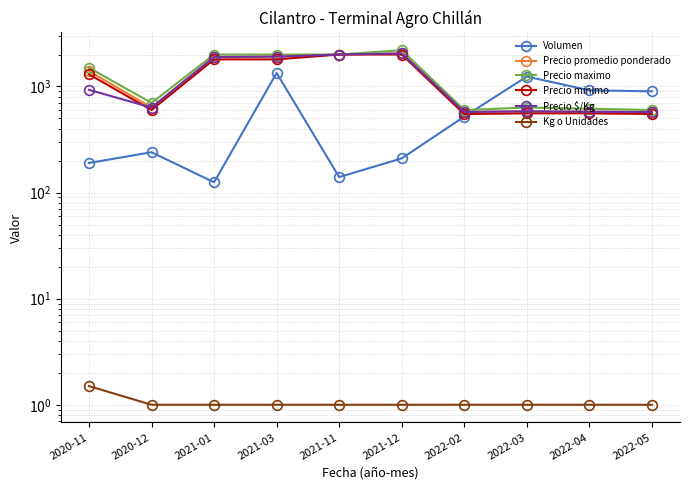

At which category does the chart reach its peak across all series?

2021-12